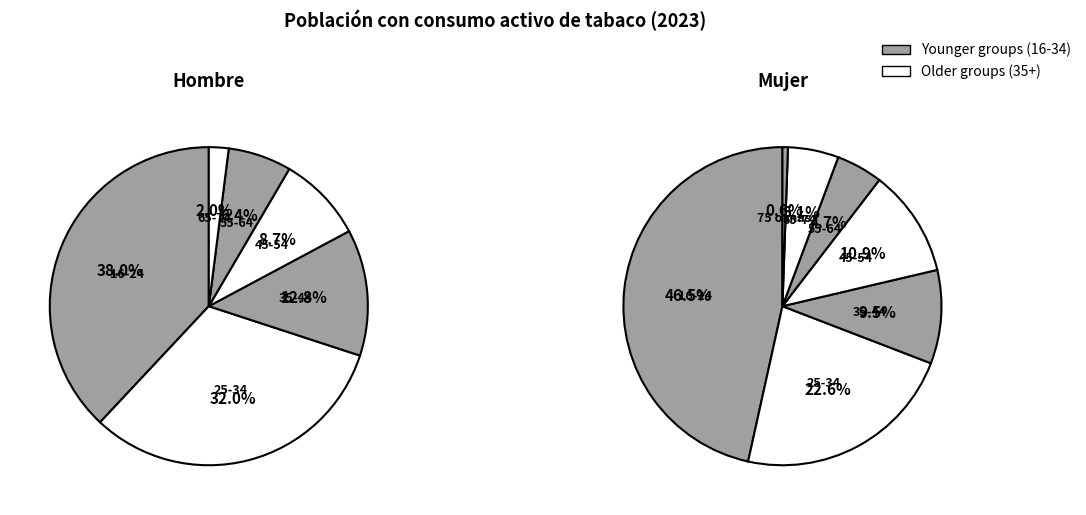

What percentage is the 55-64 slice, to the nearest percent?

5%